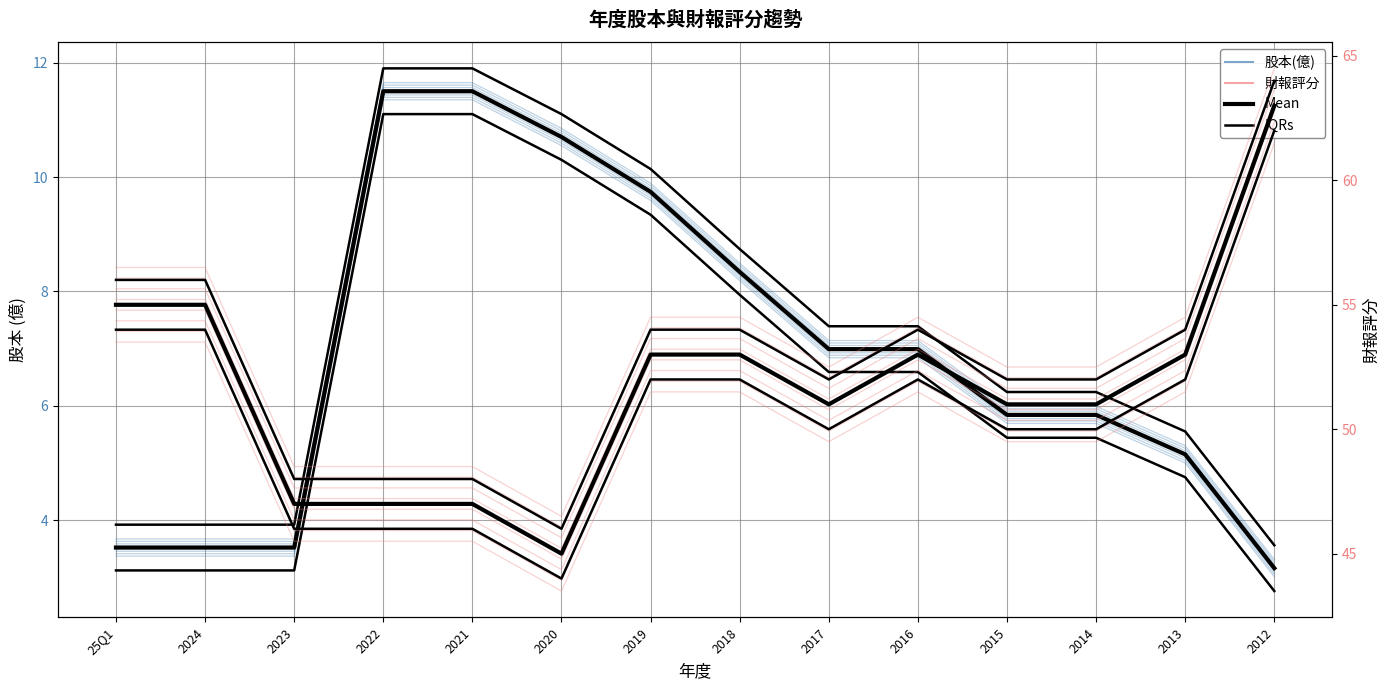

What is the minimum value shown in the chart?

3.2